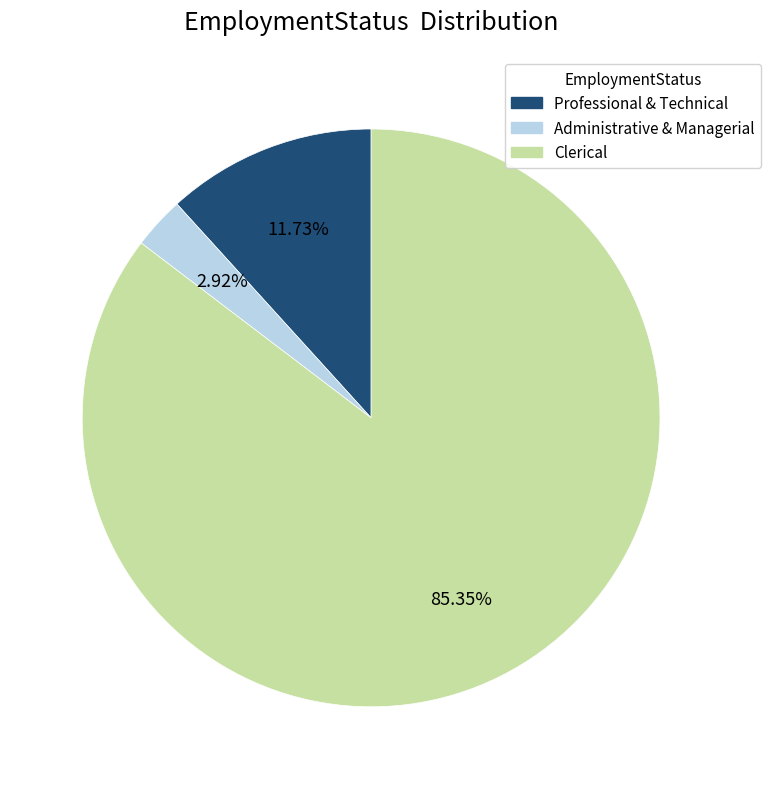

Is there any slice that represents more than half of the pie?

Yes